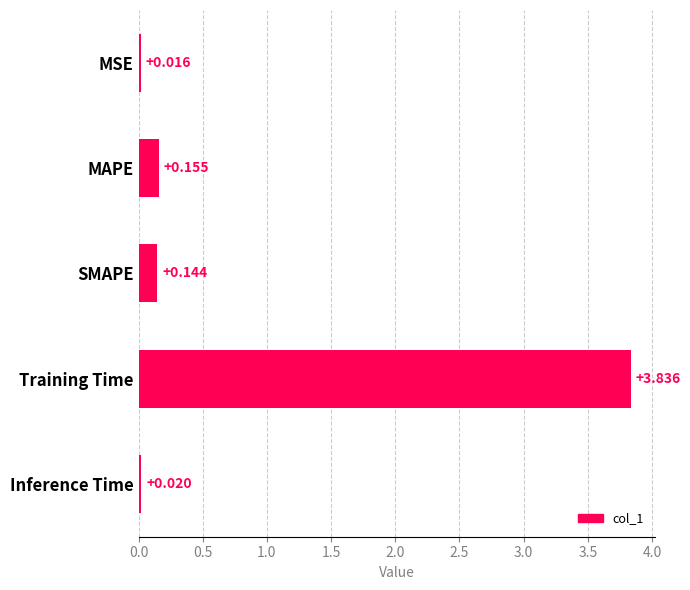

Rank the categories by value from lowest to highest.

MSE, Inference Time, SMAPE, MAPE, Training Time